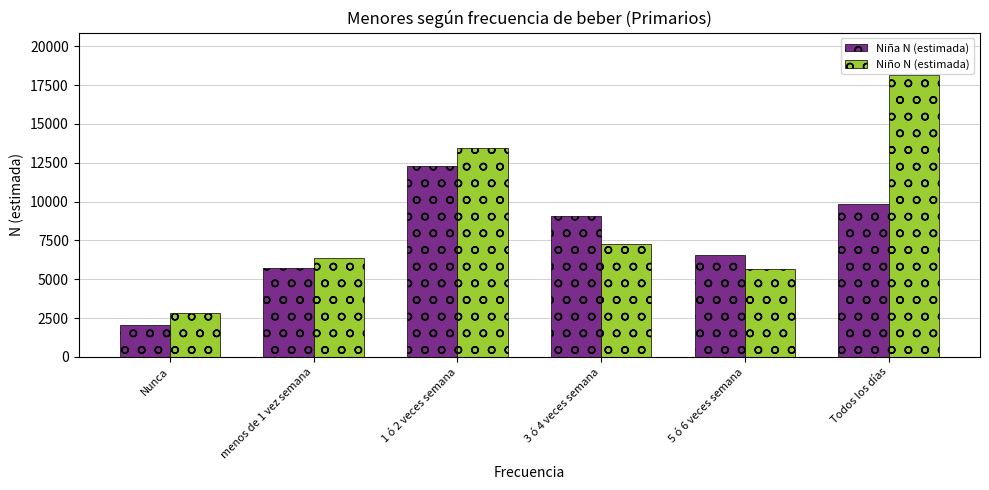

Where does the Niño N (estimada) series first go above 7276?

1 ó 2 veces semana